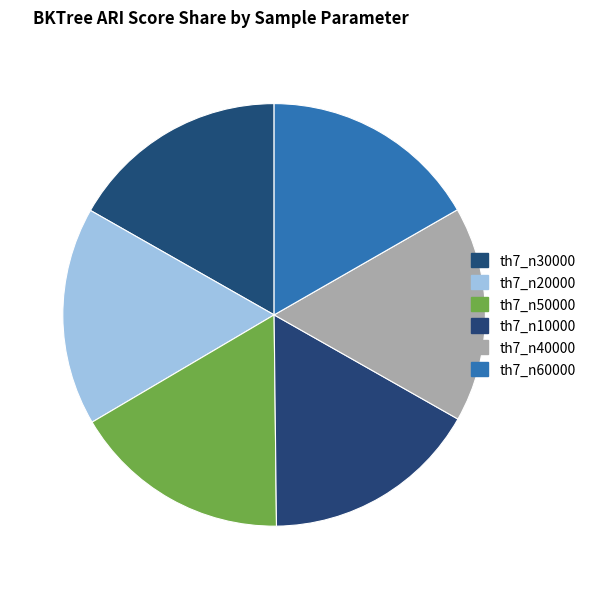

What is the smallest slice in the pie chart?

th7_n40000